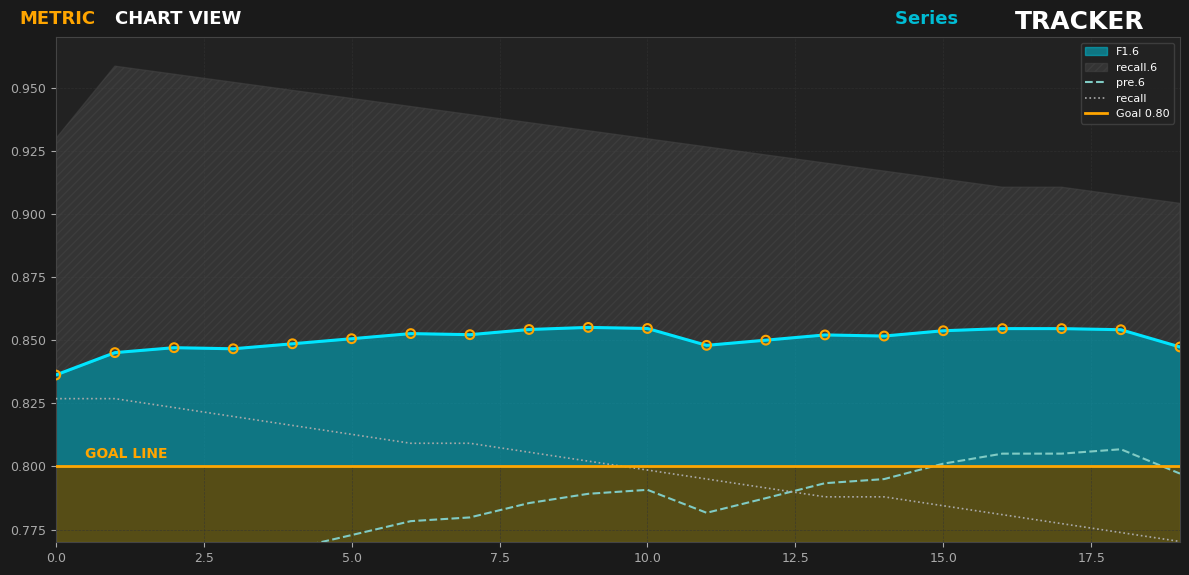

Is the value of recall at 19 greater than the value of pre.6 at 7?

No